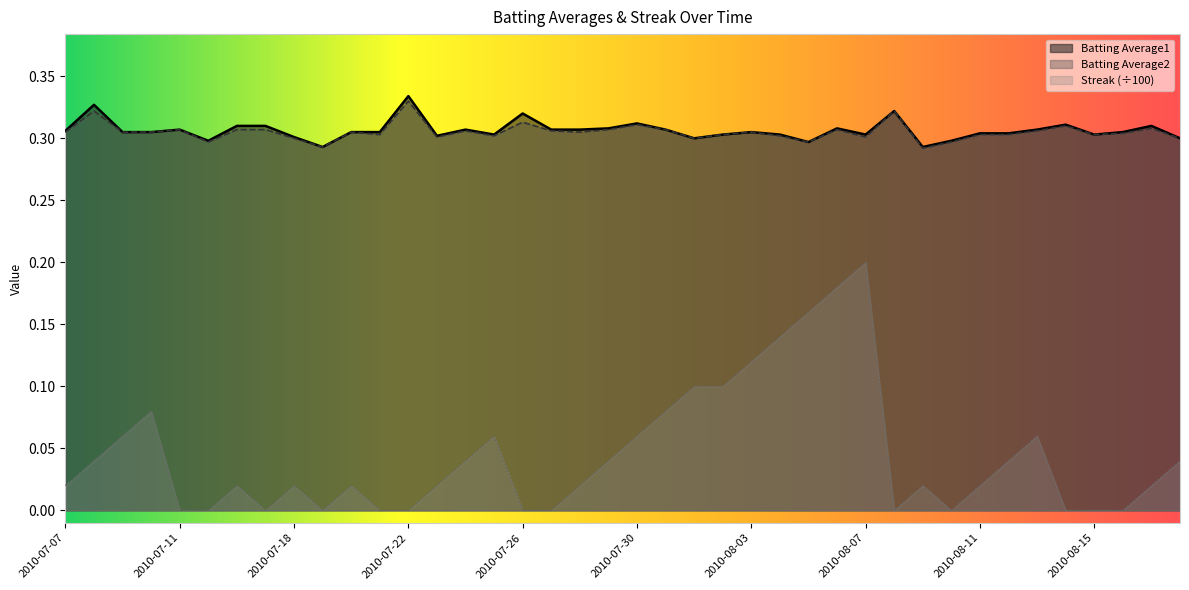

True or false: Streak has a value of 0.0 at 2010-08-11.

True